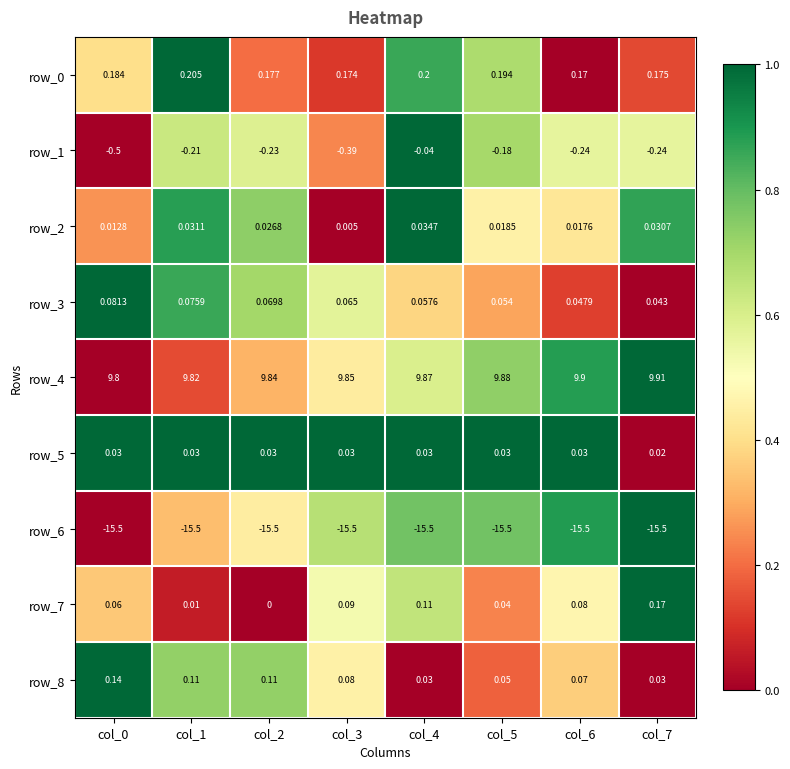

Is the value of row_8 at col_1 greater than the value of row_0 at col_1?

No